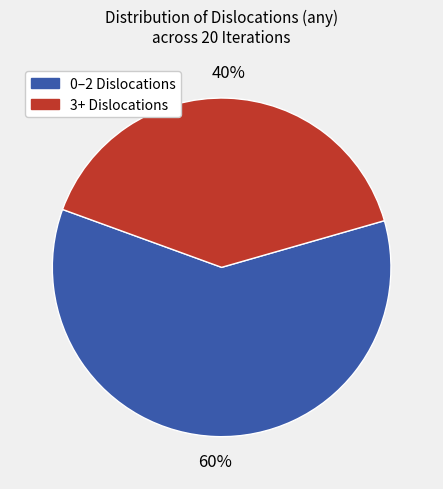

Count the number of slices in the pie.

2